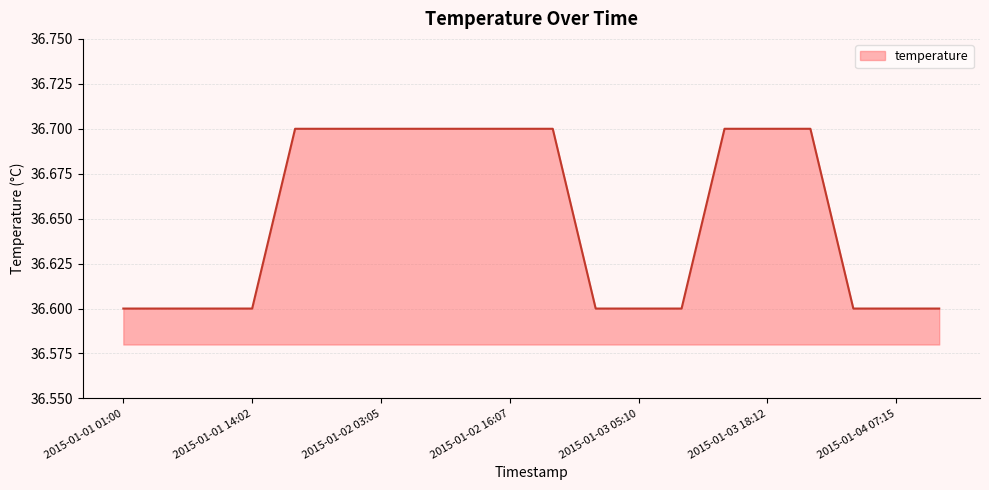

What is the maximum value shown in the chart?

36.7